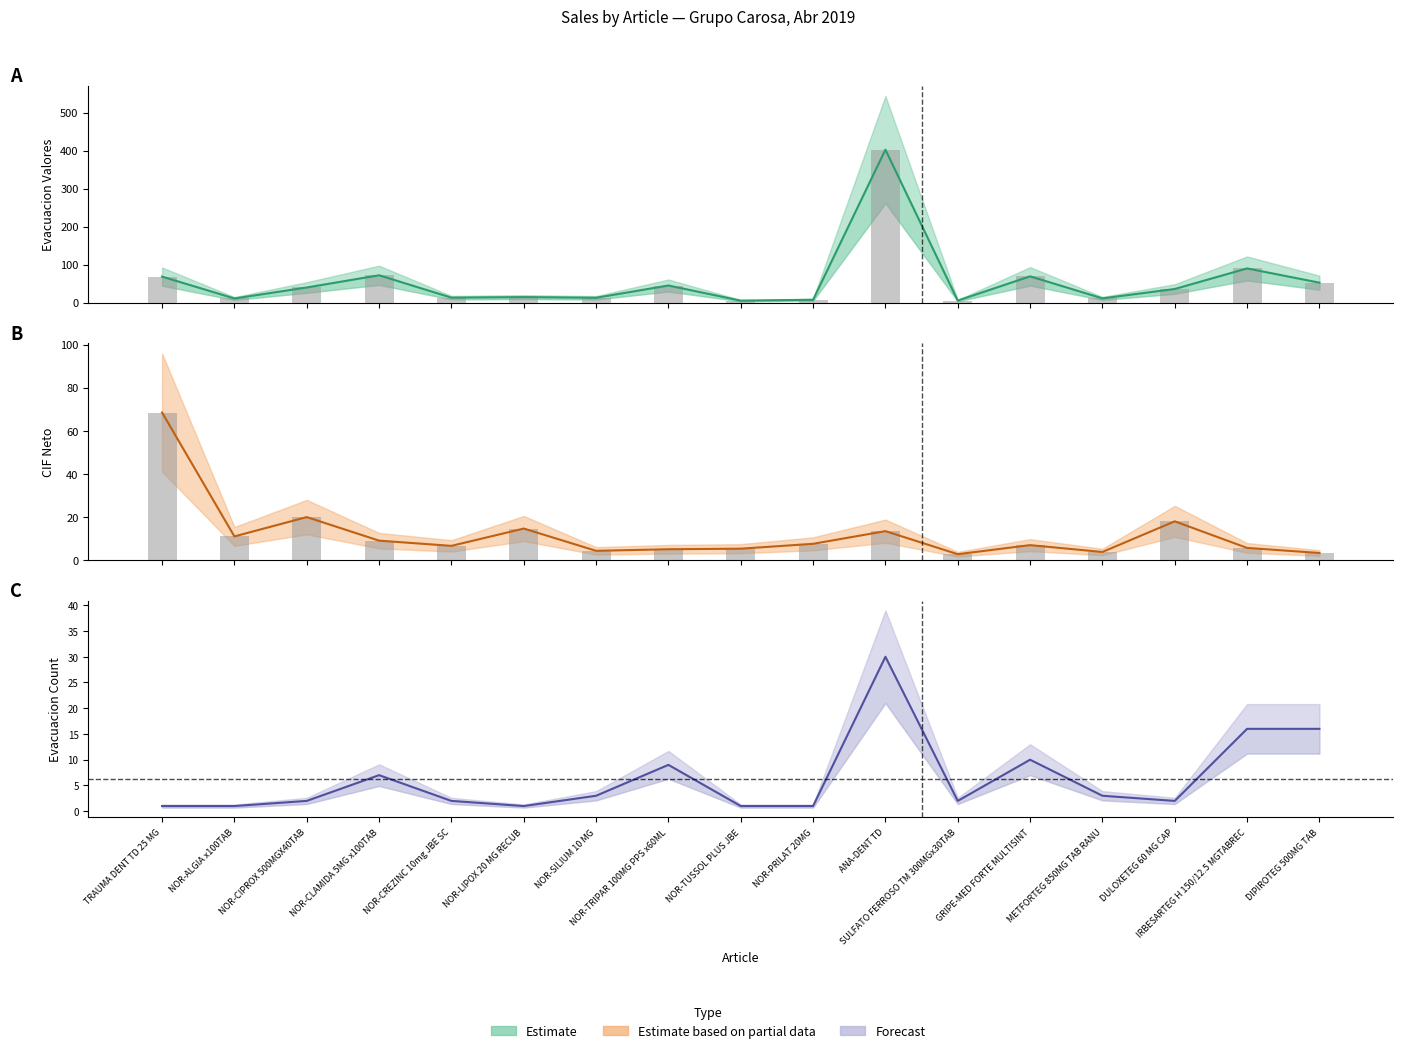

At which category is the sum across all series the highest?

ANA-DENT TD